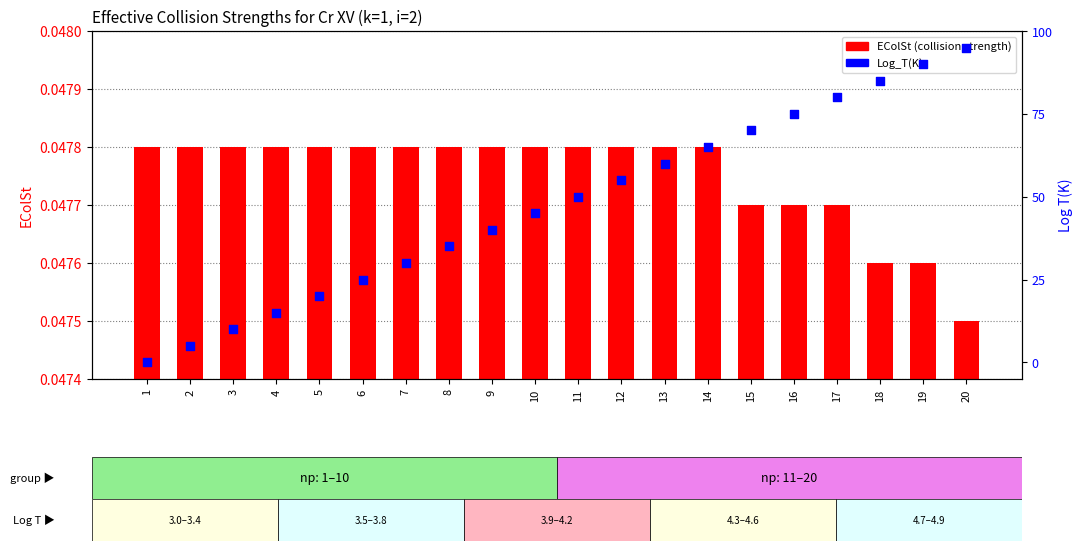

What is the total value across all series at 18?

4.7